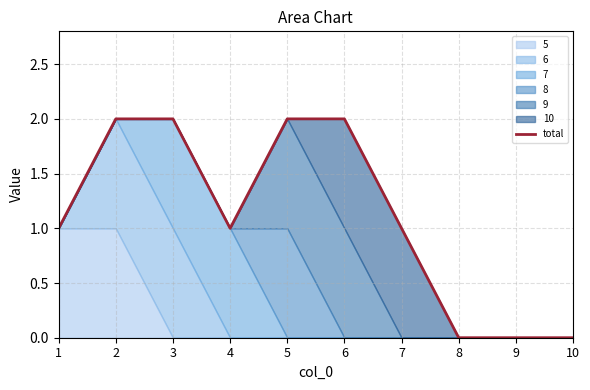

At which label is the value closest to 1?

1